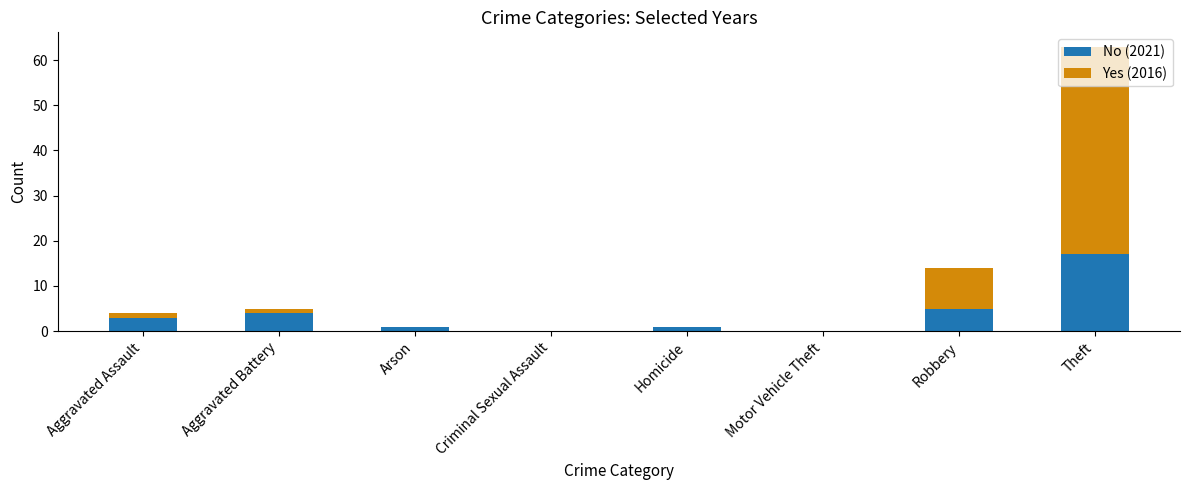

At which category is the sum across all series the highest?

Theft